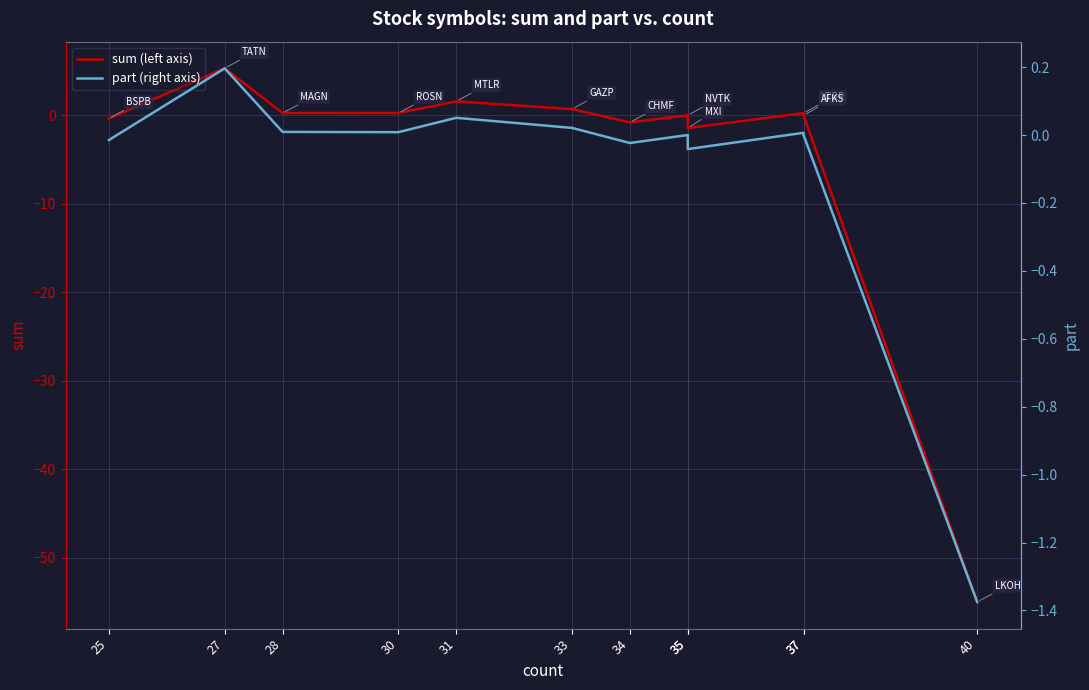

Is it true that sum (left axis) equals -1.4 at 35?

True